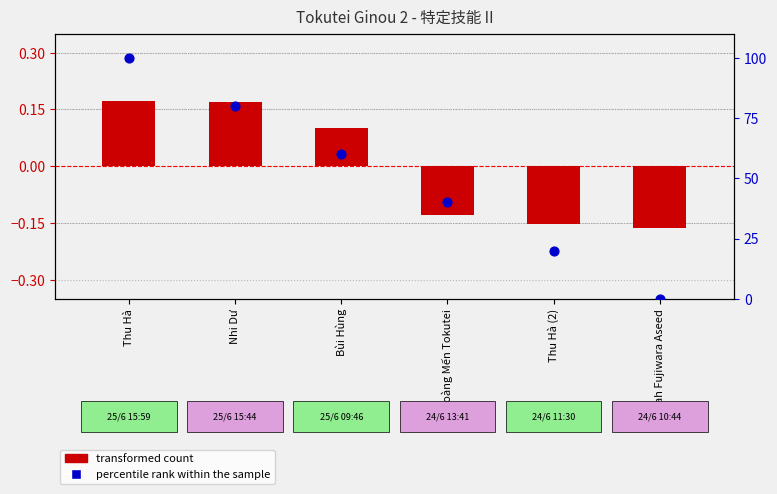

Which series reaches the minimum Y coordinate?

transformed count